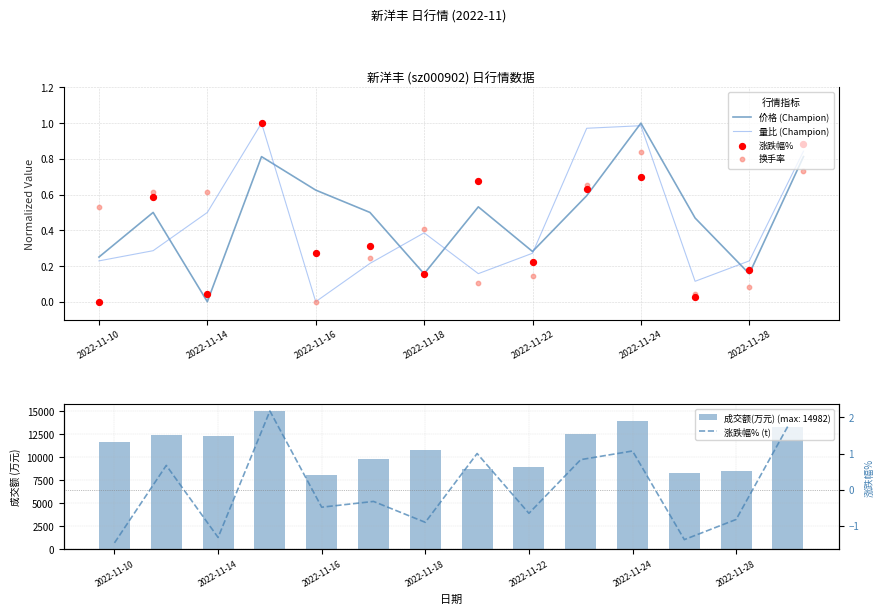

Is the value of 换手率 at 7 greater than the value of 涨跌幅% (t) at 9?

No